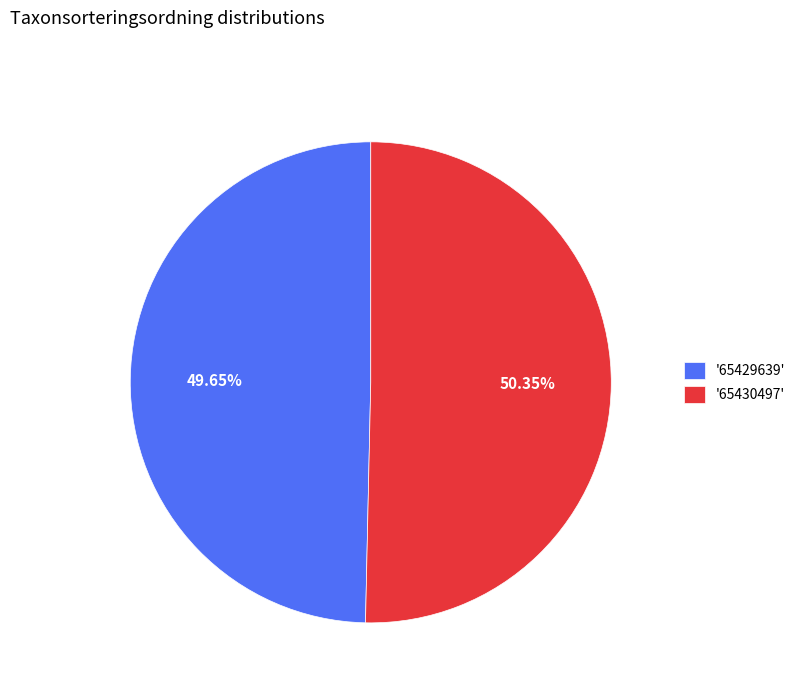

What is the majority slice?

'65430497'